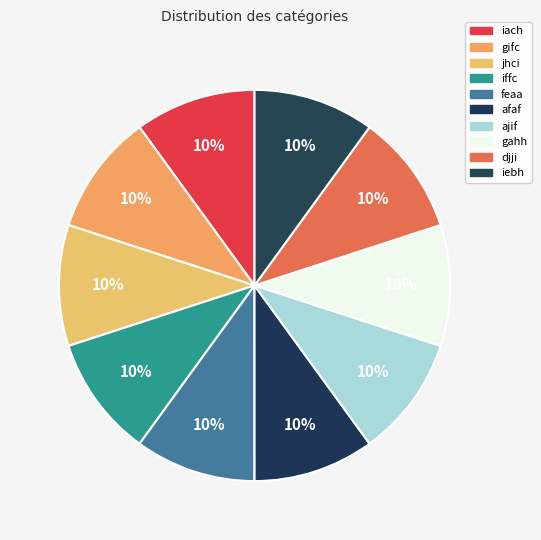

The iach slice represents 22% of the pie. True or false?

False